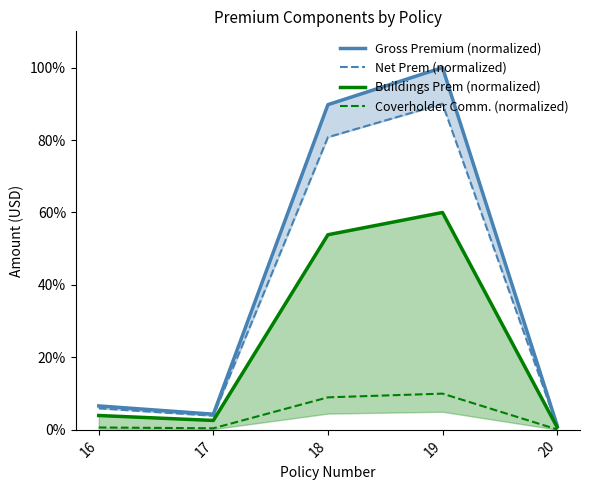

What are all the series names shown in the legend?

Gross Premium (normalized), Net Prem (normalized), Buildings Prem (normalized), Coverholder Comm. (normalized)